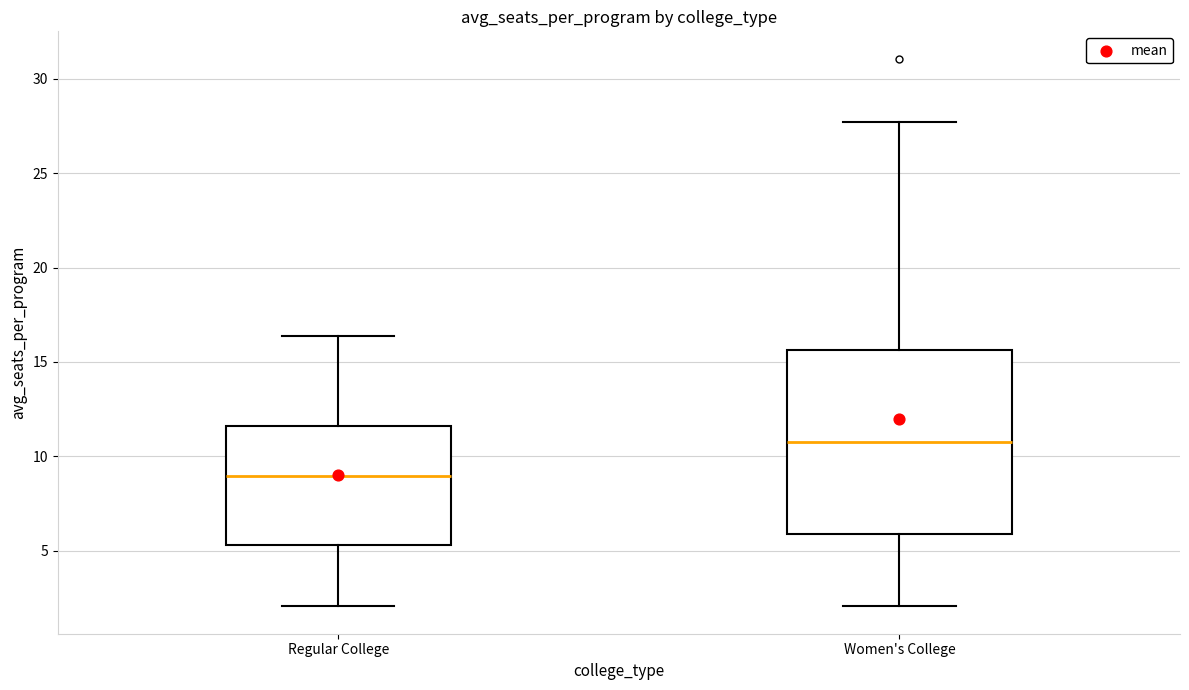

Where does the lower whisker of the box for Regular College end on the y-axis? The values are not printed on the chart, so give them approximately, as read against the axis.

2.0